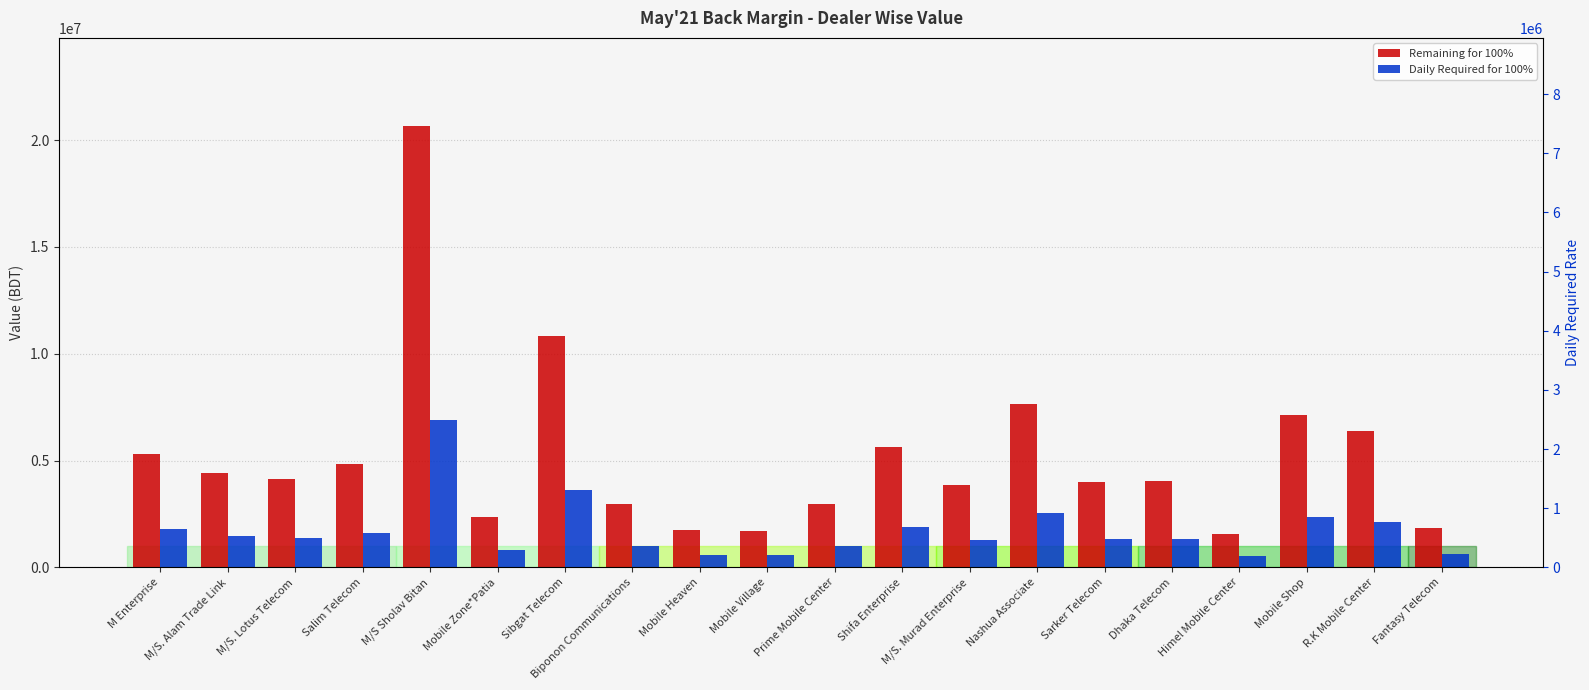

True or false: Daily Required for 100% has a value of 522710.6 at Himel Mobile Center.

True